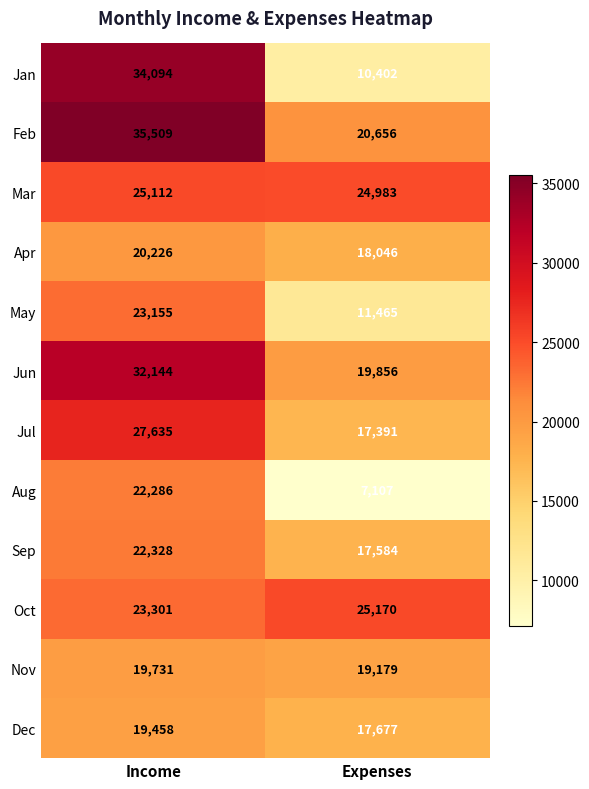

Which series has the largest range (max minus min)?

Jan